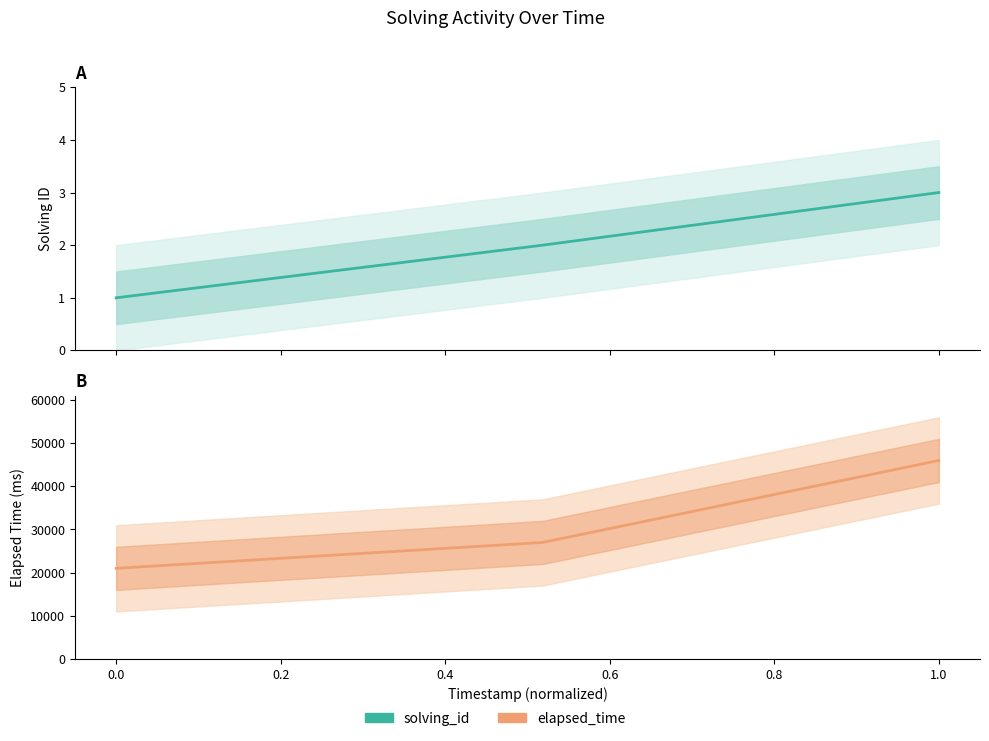

At 0.0, list the series in order from largest to smallest.

elapsed_time, solving_id